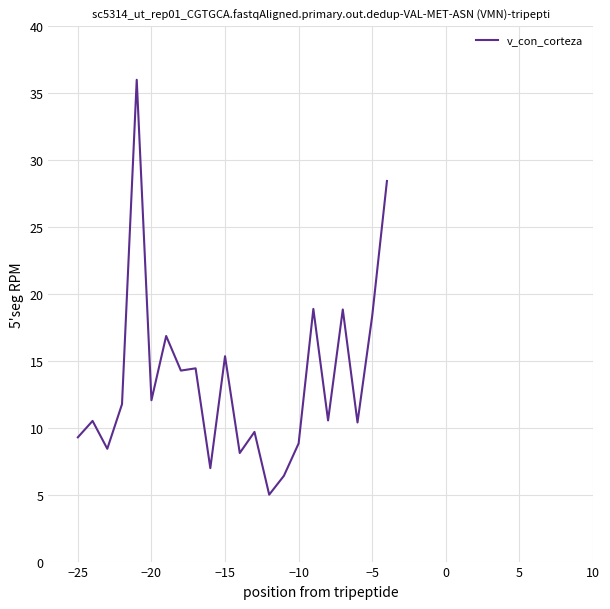

What is the greatest value displayed?

36.0